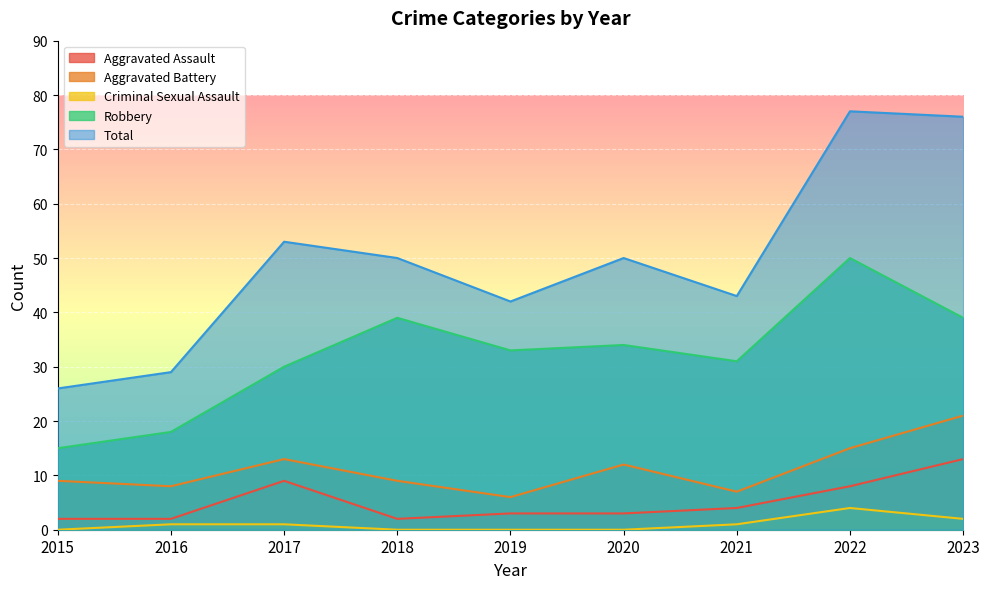

Which series has the largest range (max minus min)?

Total